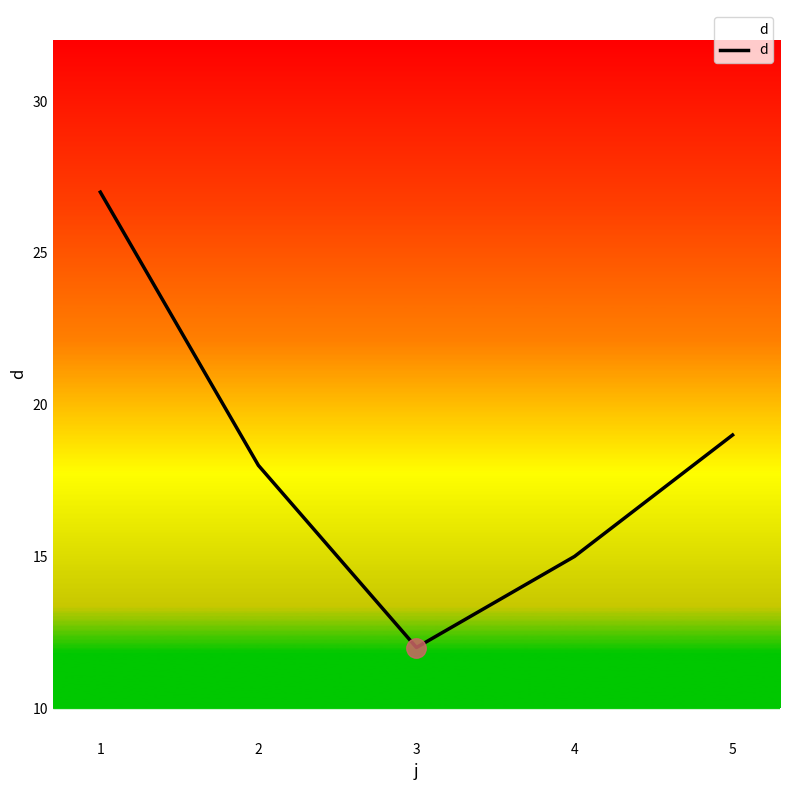

How many lines are shown in the chart?

1